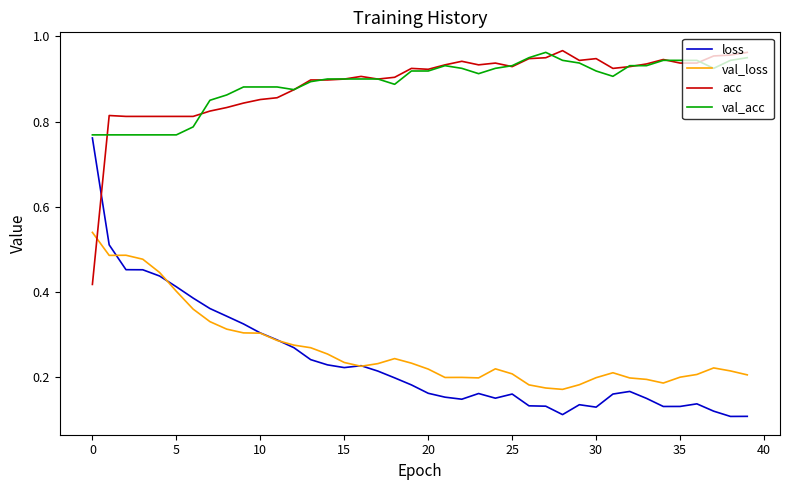

What is the sum of all acc values?

35.5